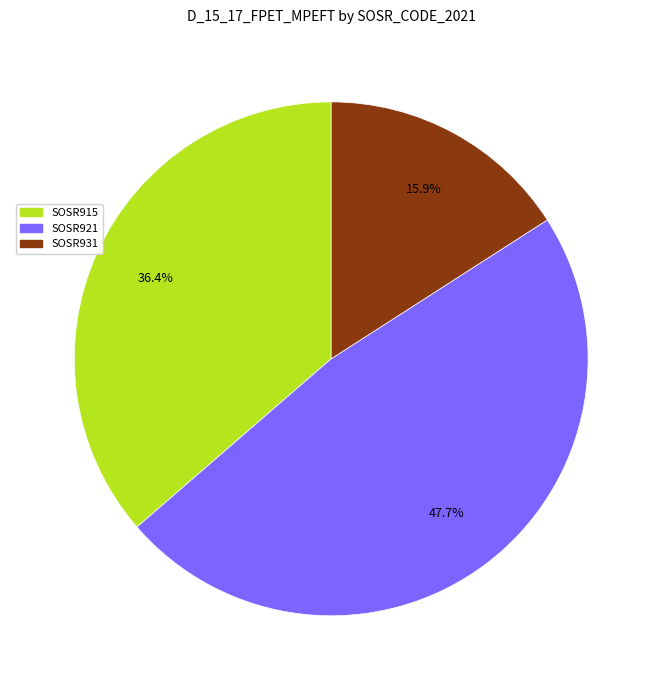

How many slices are in this pie chart?

3